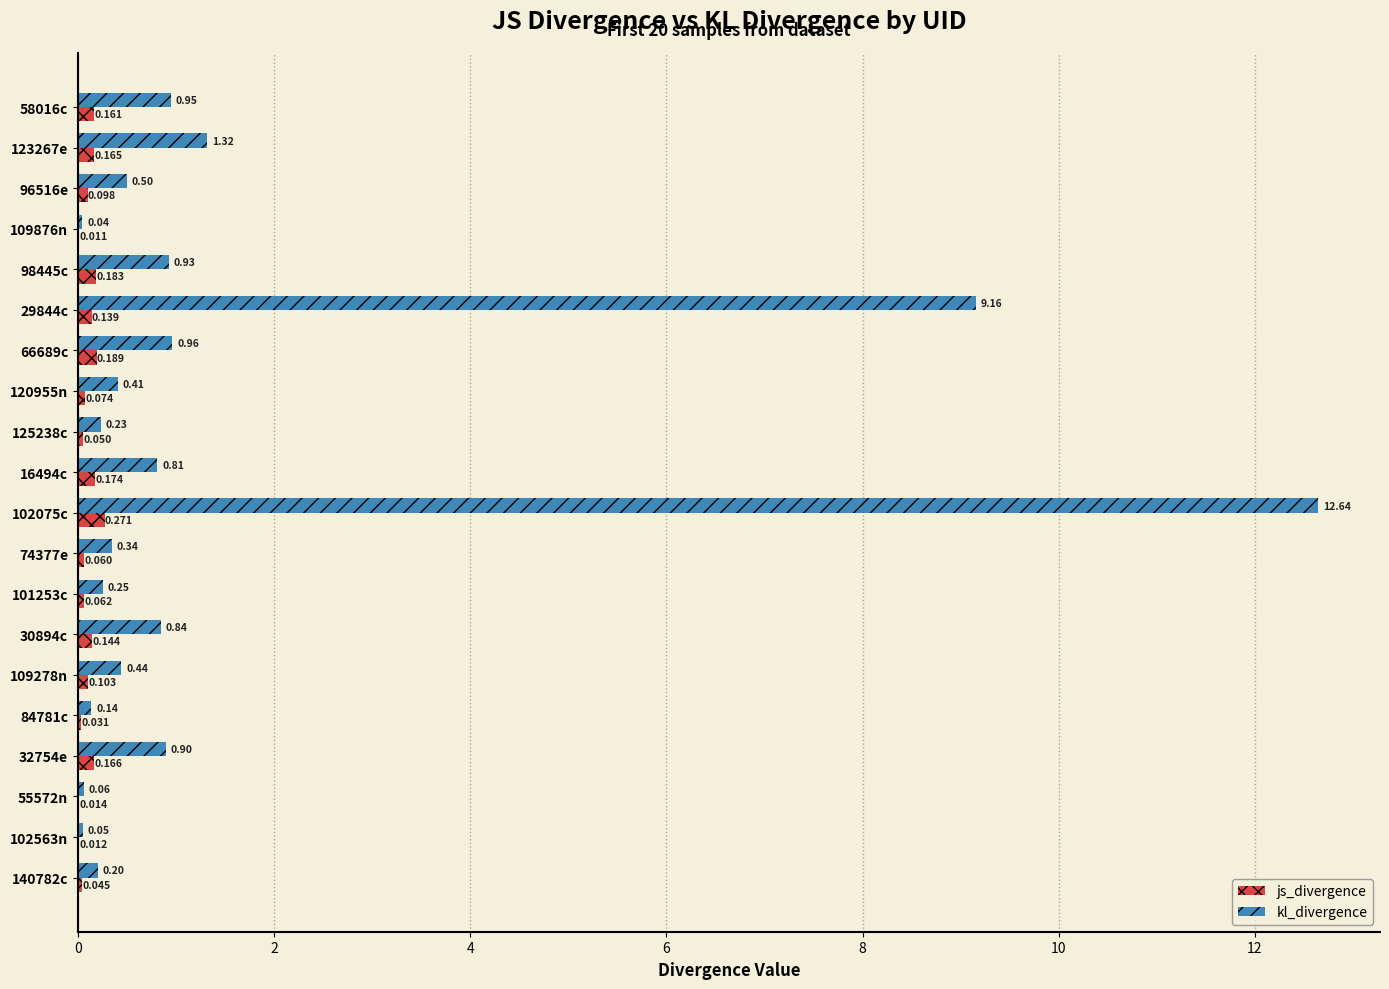

Which series has the largest total across all categories?

kl_divergence